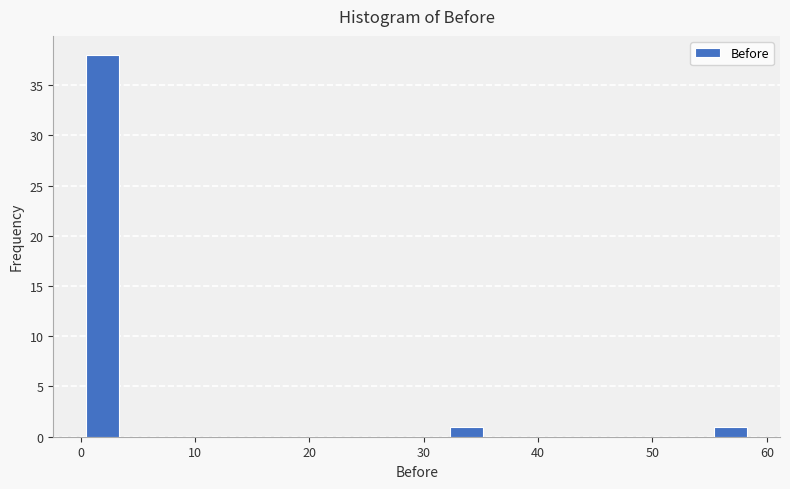

Read against the x-axis, roughly where is the centre of the tallest bar?

2